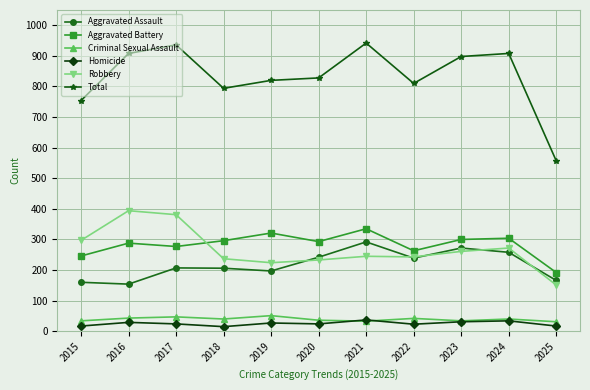

How many lines are shown in the chart?

6